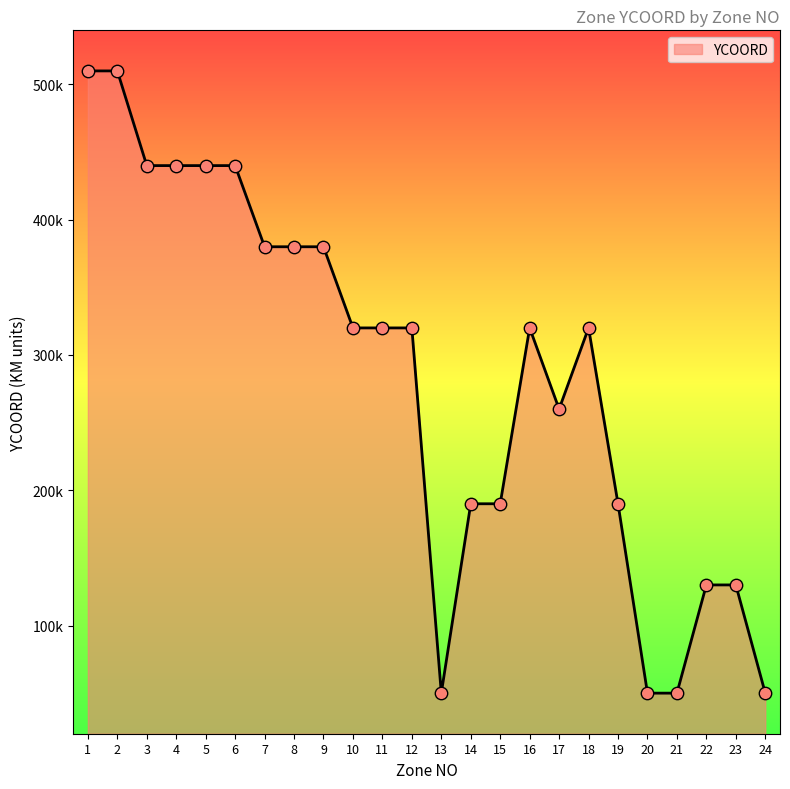

What is the ratio of the value at 6 to the value at 19?

2.3